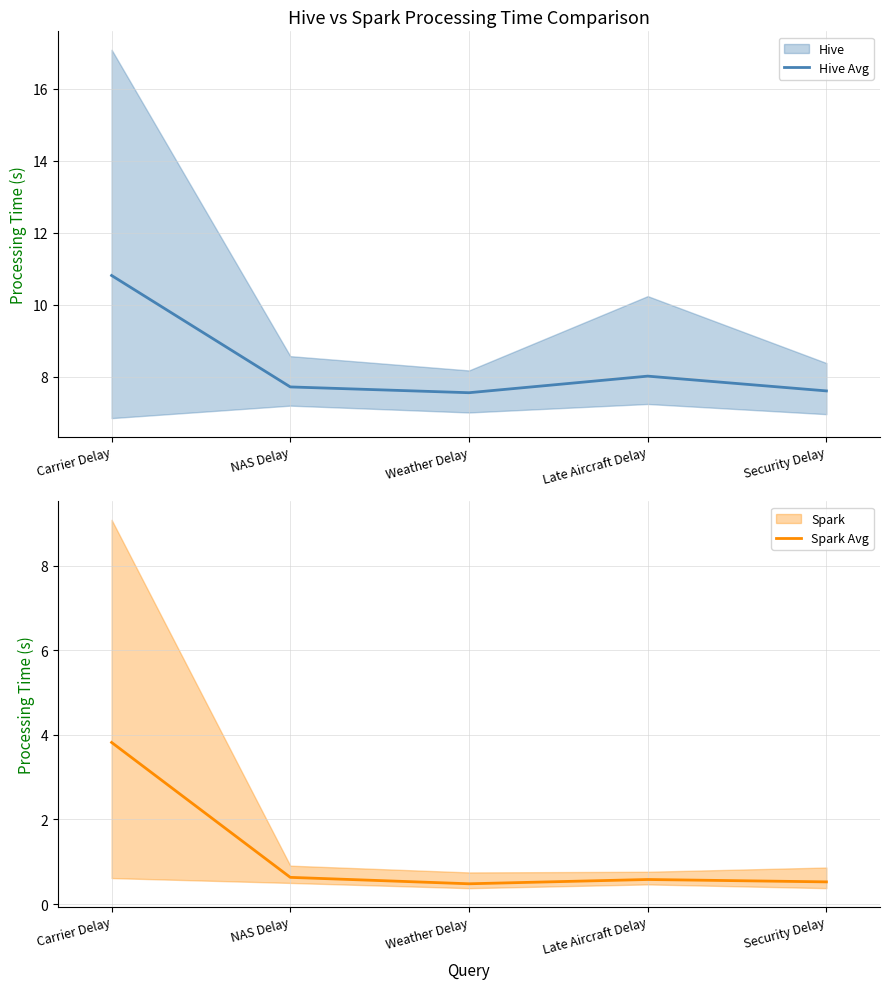

Reading right to left, what are all the values shown in this chart?

Hive Avg: Security Delay=7.6	Late Aircraft Delay=8.0	Weather Delay=7.6	NAS Delay=7.7	Carrier Delay=10.8
Spark Avg: Security Delay=0.5	Late Aircraft Delay=0.6	Weather Delay=0.5	NAS Delay=0.6	Carrier Delay=3.8